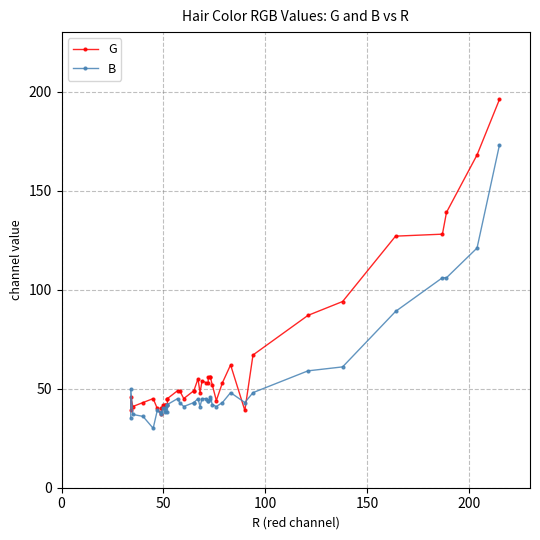

Rank the series by their average value, from highest to lowest.

G, B